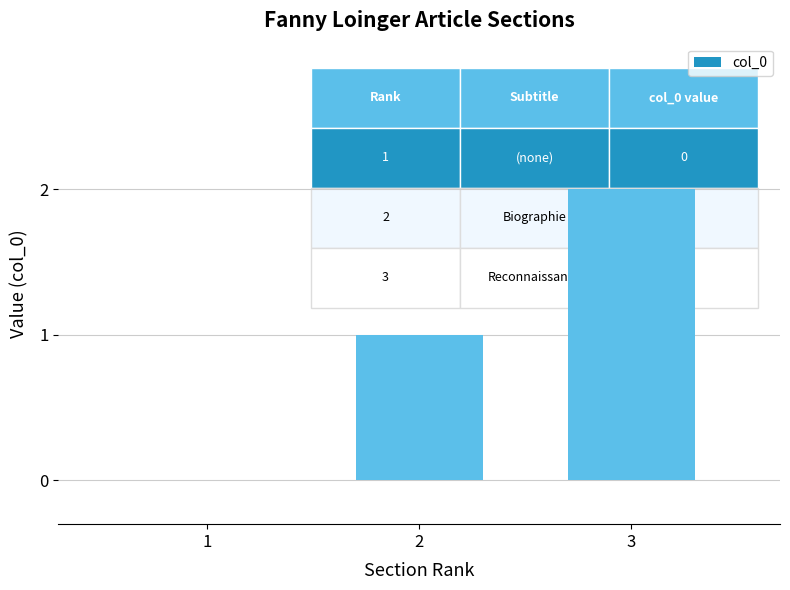

Reading left to right, transcribe all the data shown in this chart.

1=0	2=1	3=2